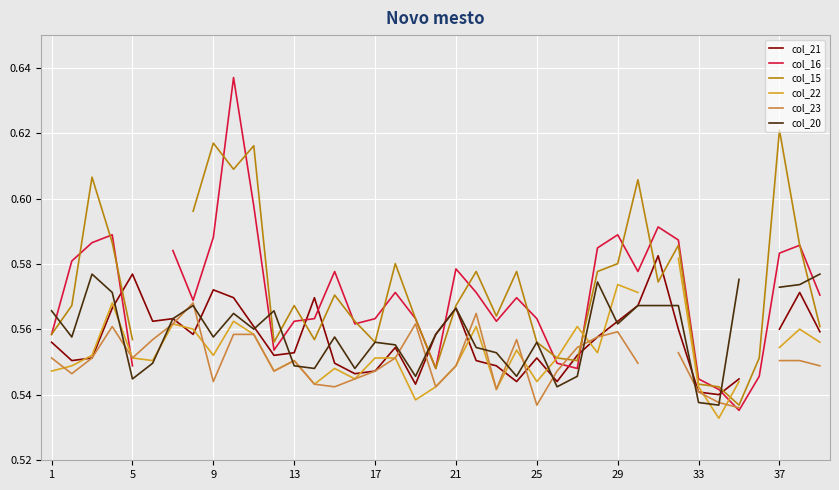

How many values in col_23 are above zero?

37